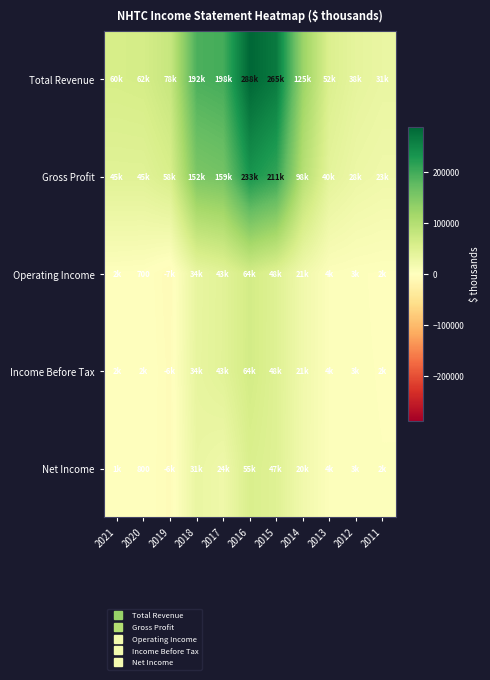

At how many categories does at least one series exceed 100939?

5